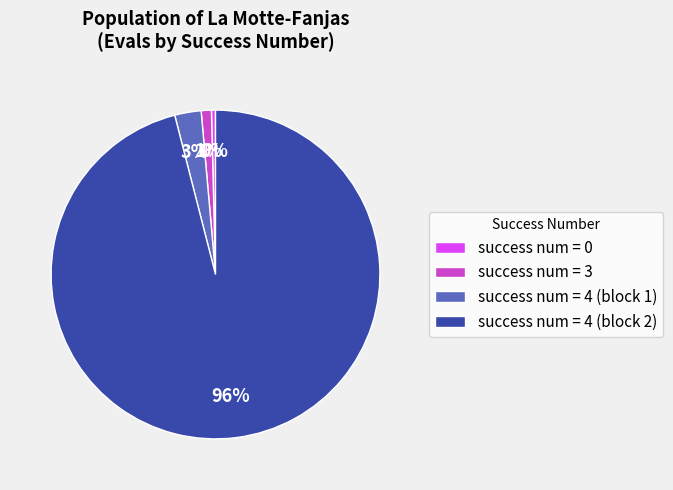

How many slices are in this pie chart?

4